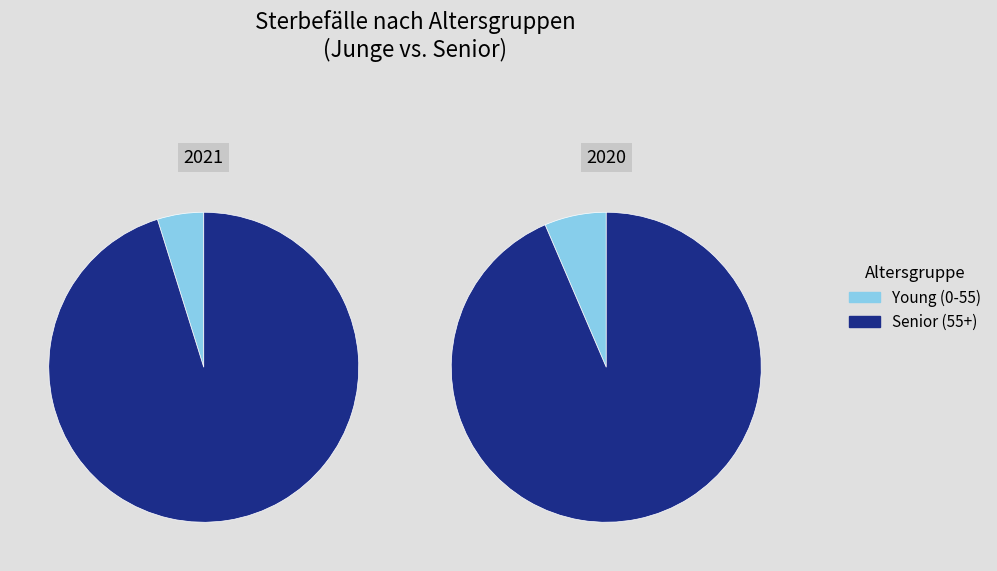

To the nearest percent, what is the average slice percentage?

6%